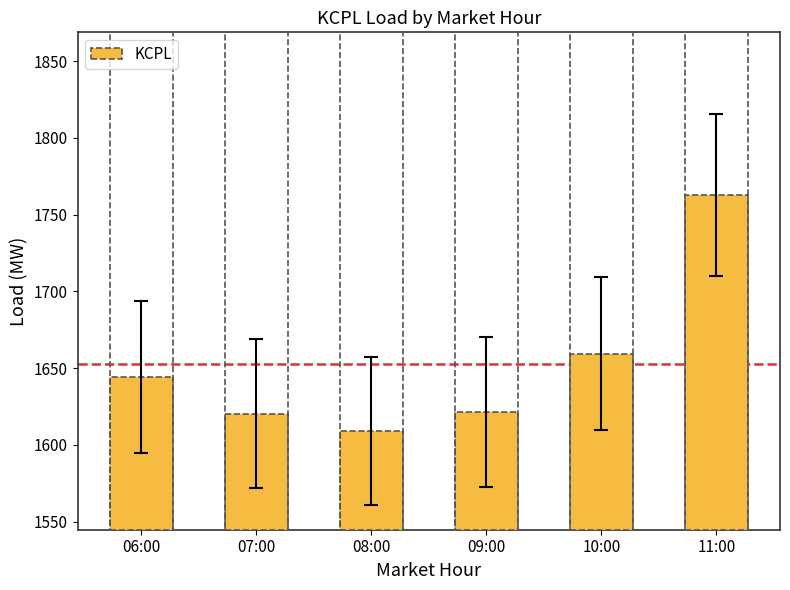

What is the ratio of the value at 10:00 to the value at 06:00?

1.0